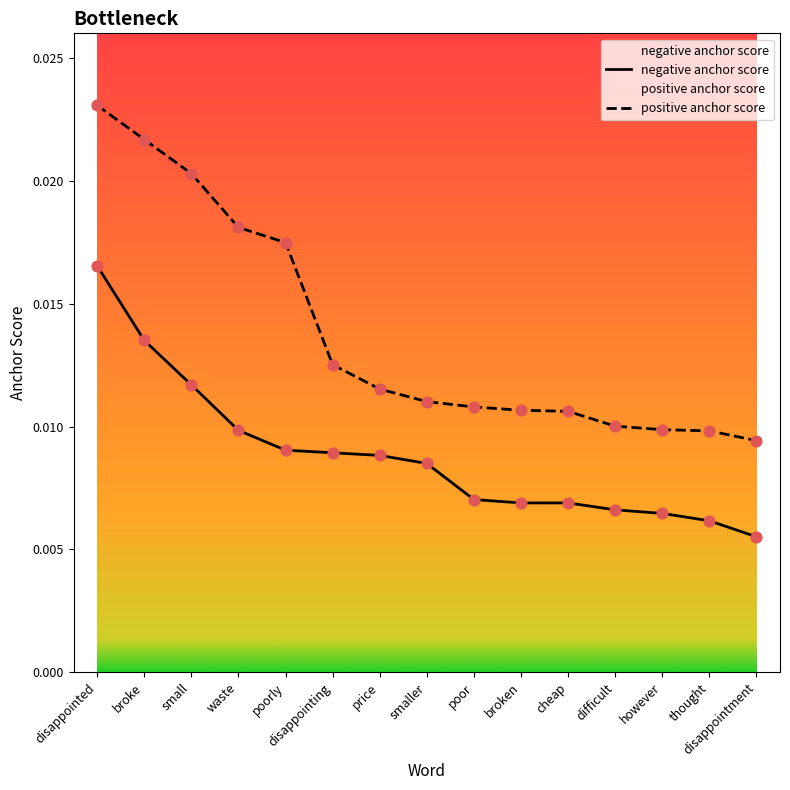

Which series has the widest spread of Y values?

positive anchor score